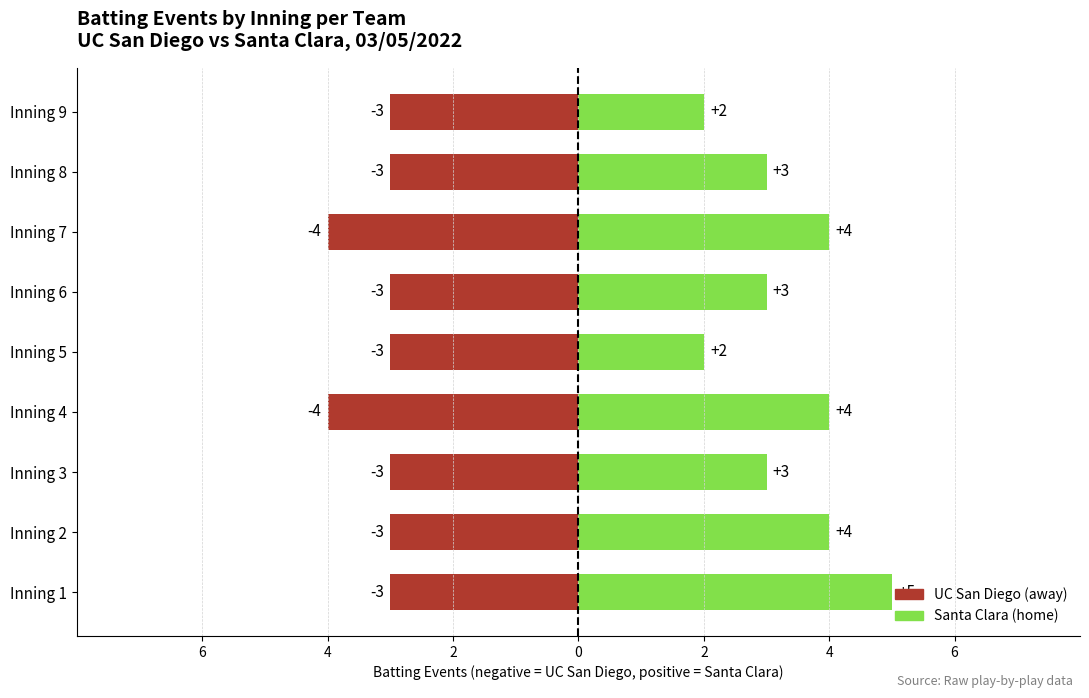

What is the value of the 8th bar from the left?

3